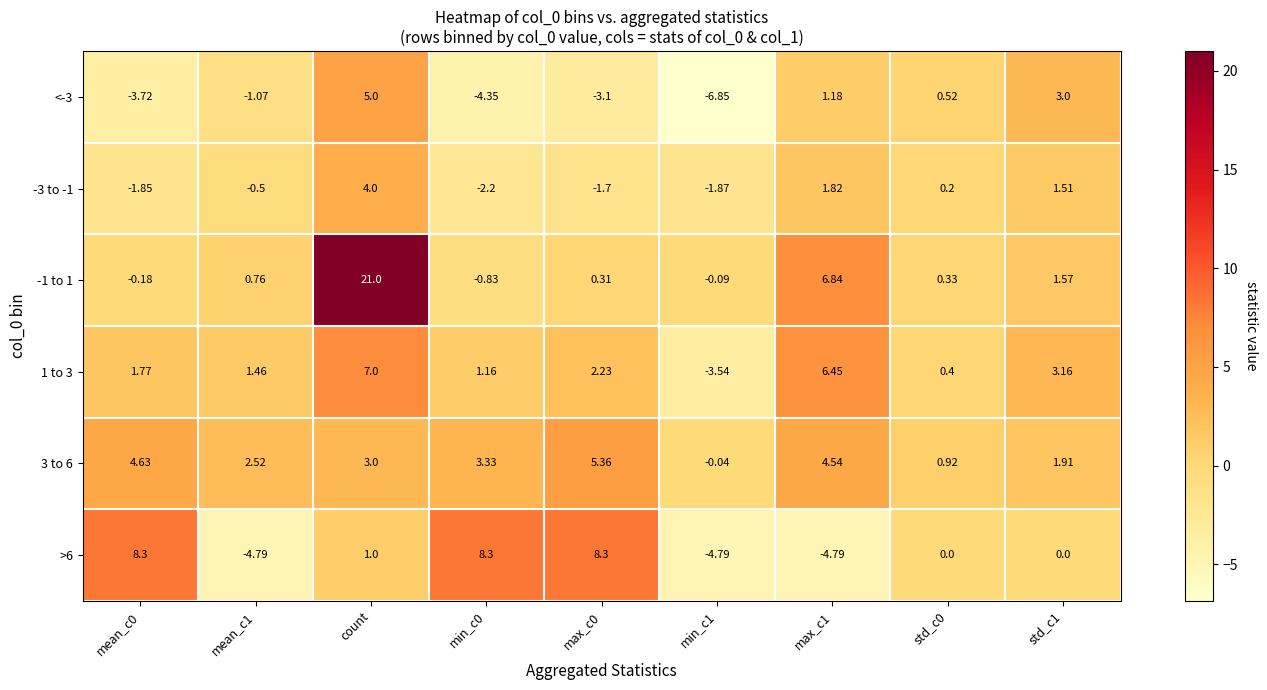

At which label does -3 to -1 first exceed 0?

count